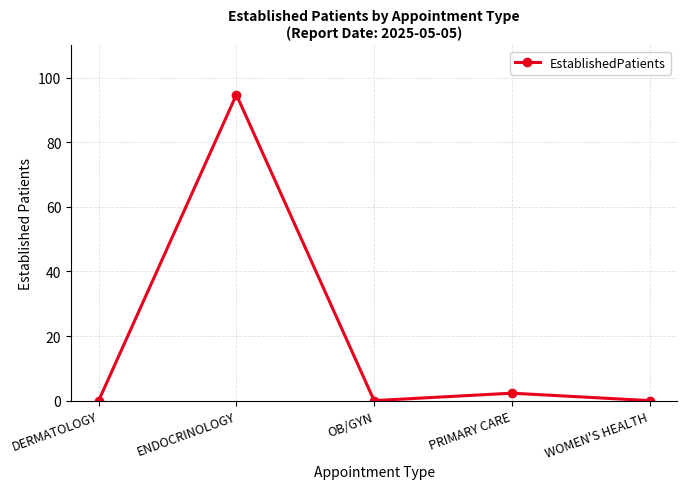

What is the greatest value displayed?

94.7